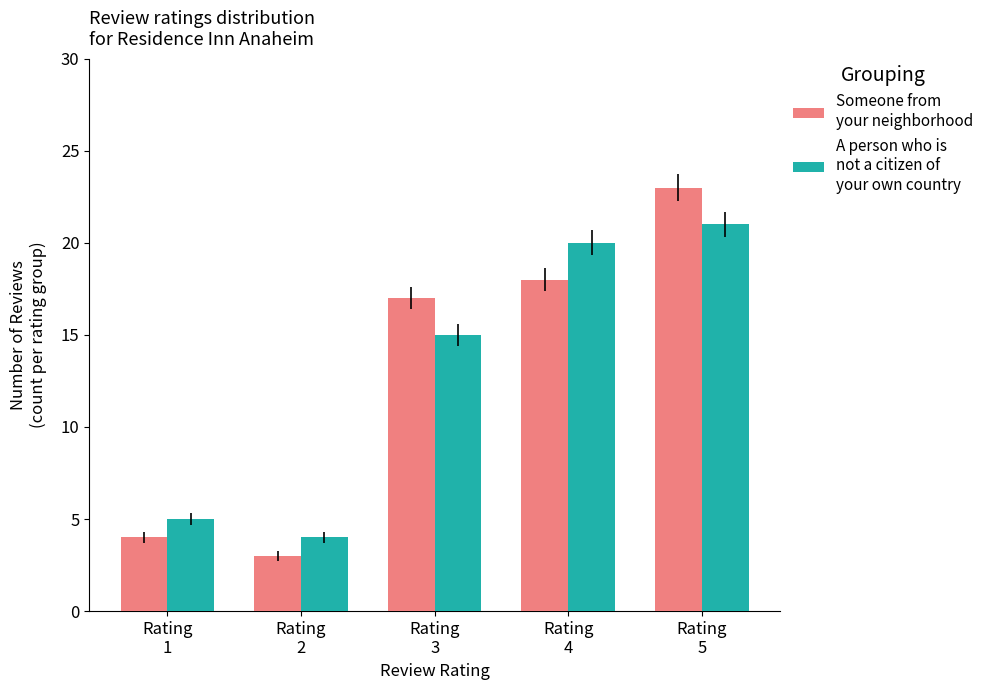

How many bars are there in total?

10